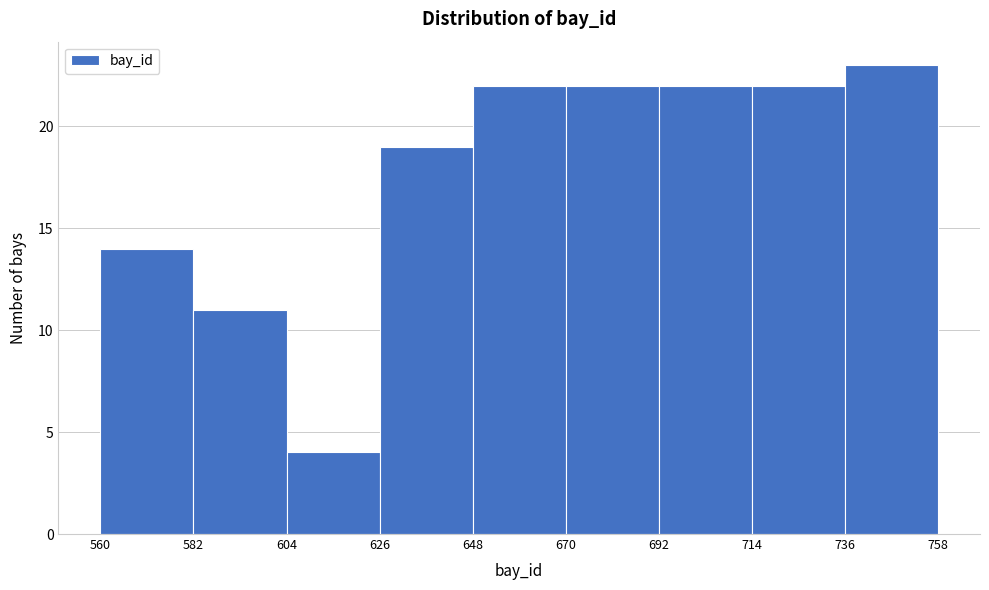

Reading left to right, list every bar in this chart as the range it spans on the x-axis followed by its height. The values are not printed on the chart, so give them approximately, as read against the axis.

560 to 582: 14
582 to 604: 11
604 to 626: 4
626 to 648: 19
648 to 670: 22
670 to 692: 22
692 to 714: 22
714 to 736: 22
736 to 758: 23